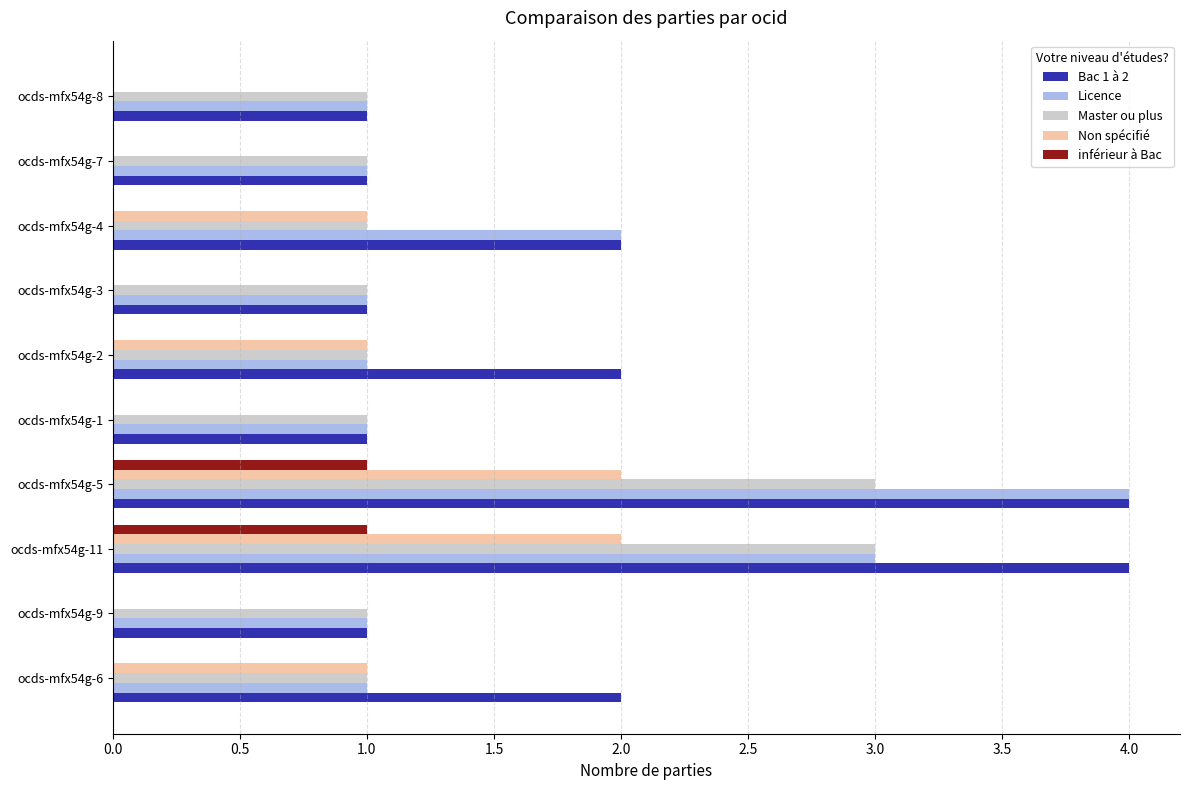

The value of inférieur à Bac at ocds-mfx54g-5 is 1. True or false?

True